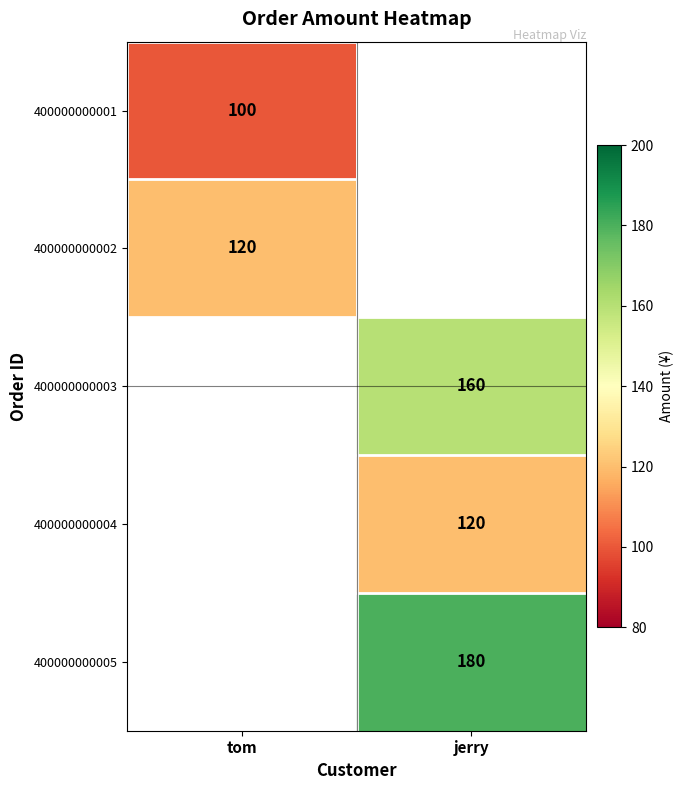

How many data points does each series have?

2